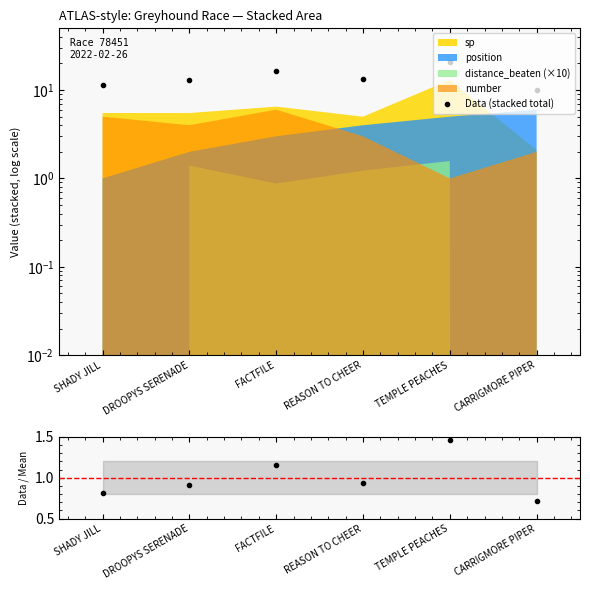

Which has a higher value, TEMPLE PEACHES or FACTFILE?

TEMPLE PEACHES